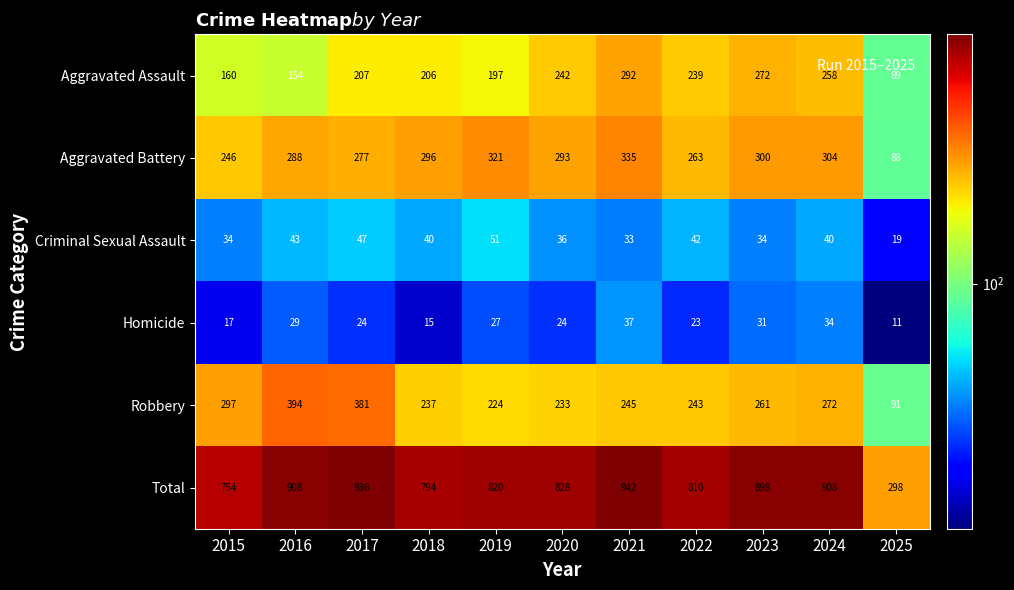

The value of Aggravated Assault at 2016 is 154. True or false?

True